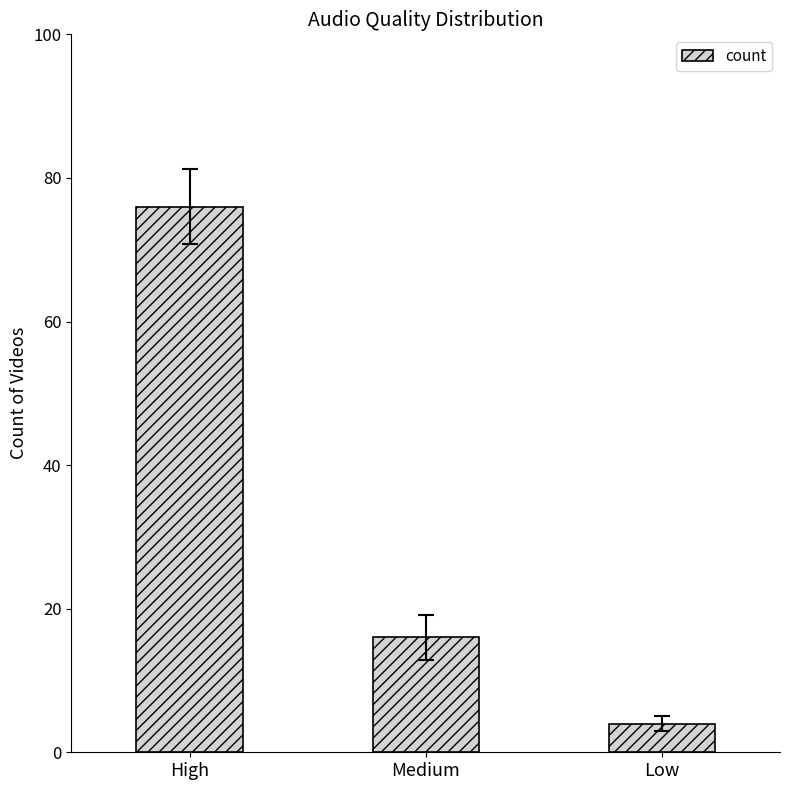

What is the label of the 3rd bar from the right?

High